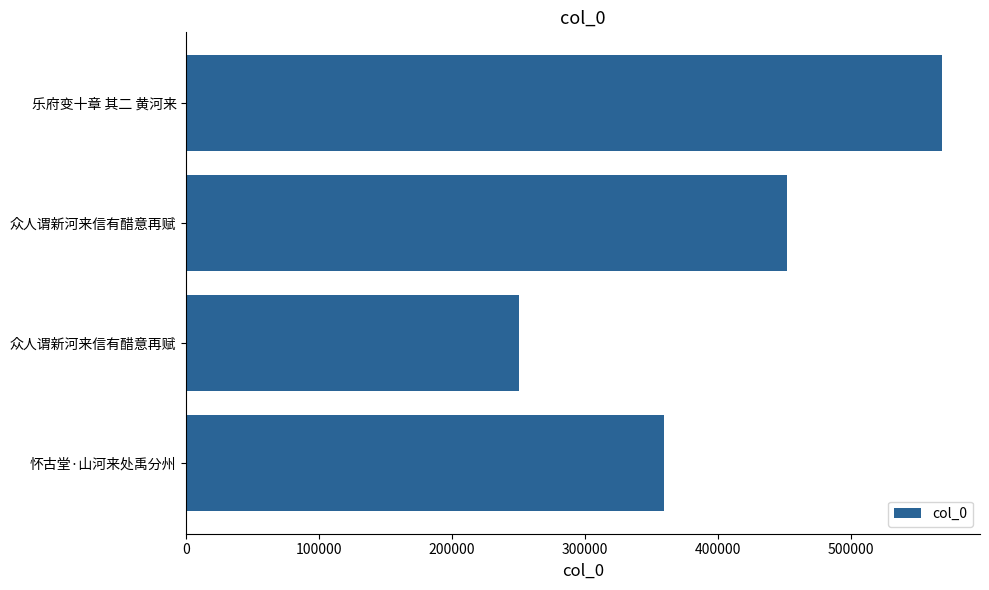

How many distinct data groups are displayed?

1